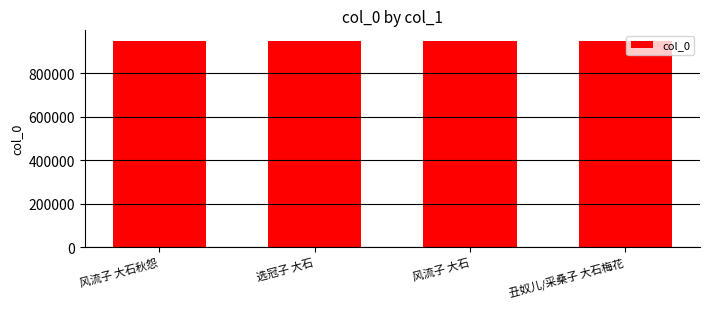

The value at 风流子 大石 is 949106. True or false?

True